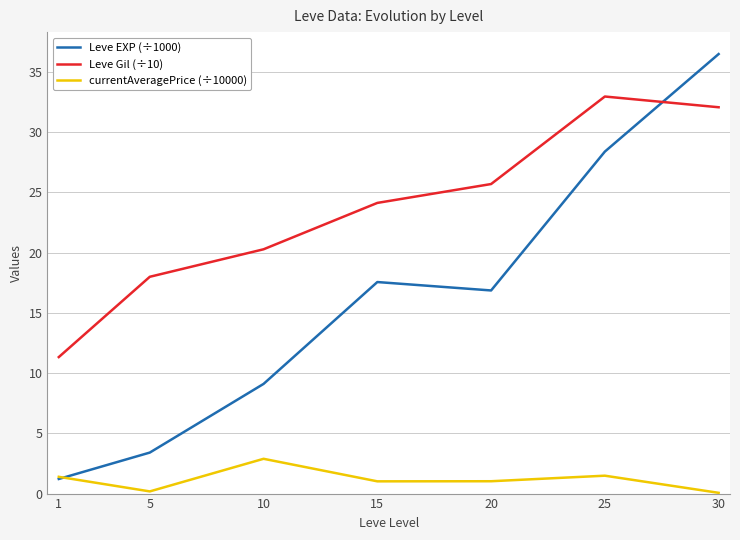

How many lines are shown in the chart?

3